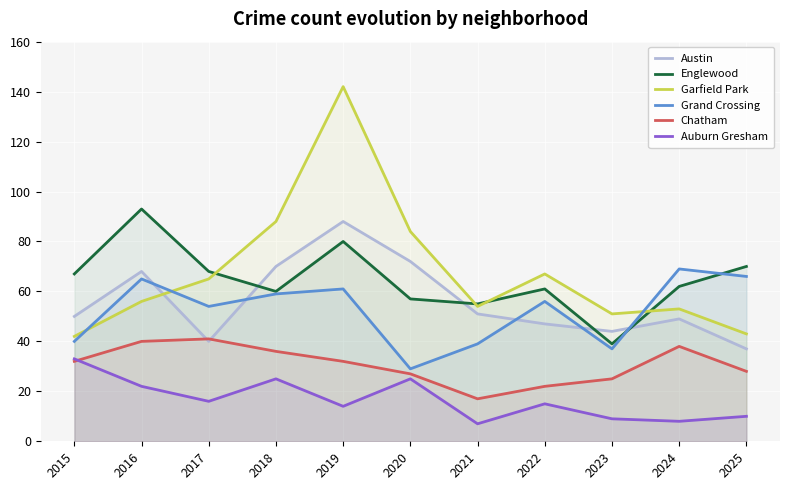

What is the difference between the second highest and second lowest values in the Garfield Park series?

45